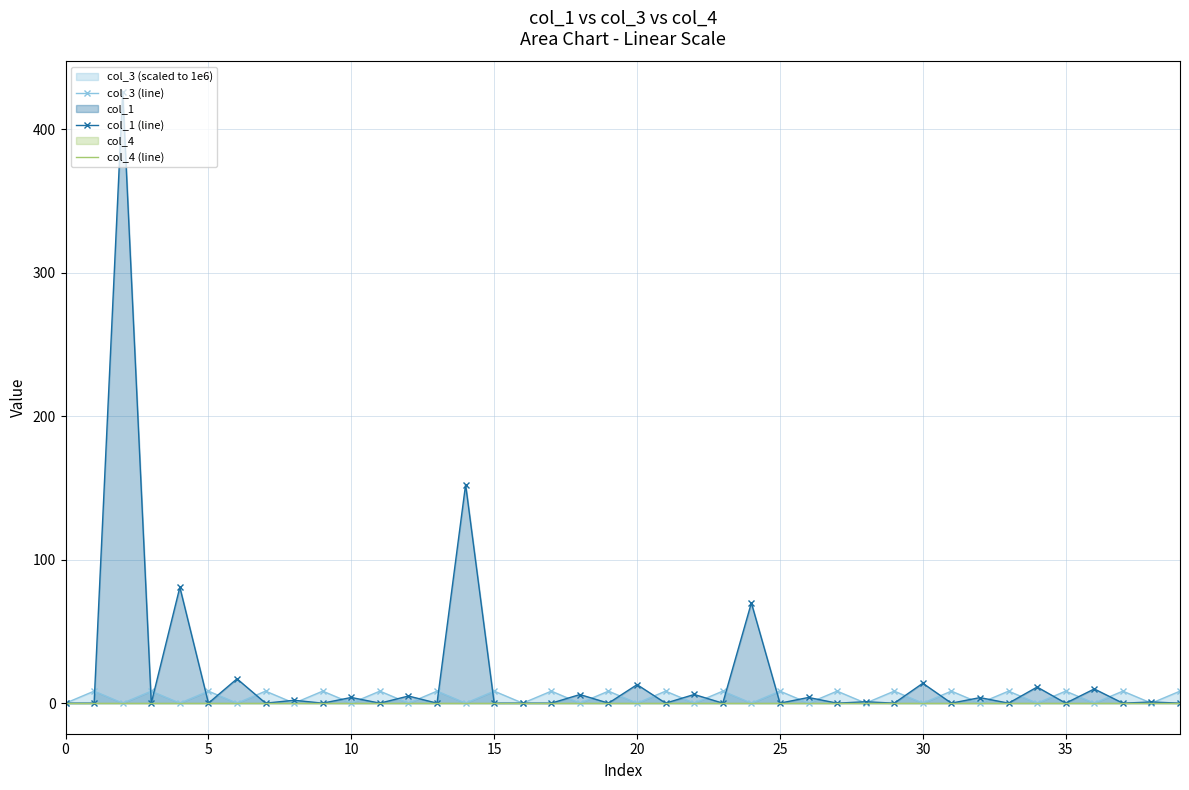

List the series in order of their overall mean, lowest first.

col_4 (line), col_3 (line), col_1 (line)